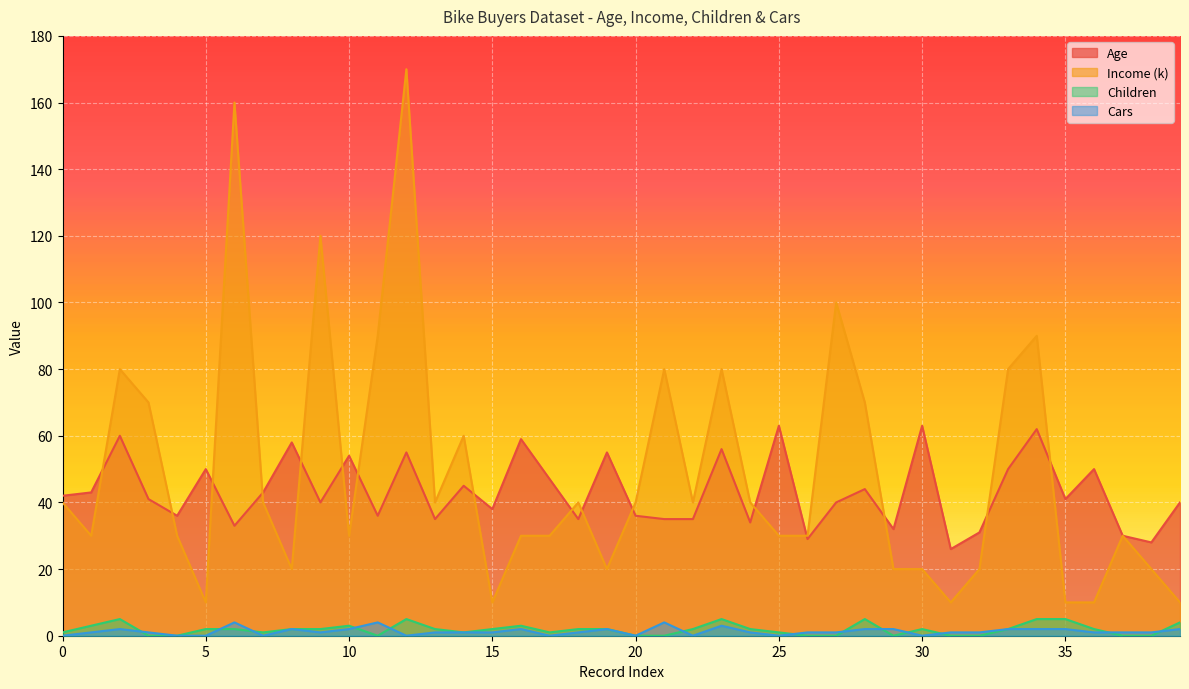

What is the value of the Age point at the 32nd from the left?

26